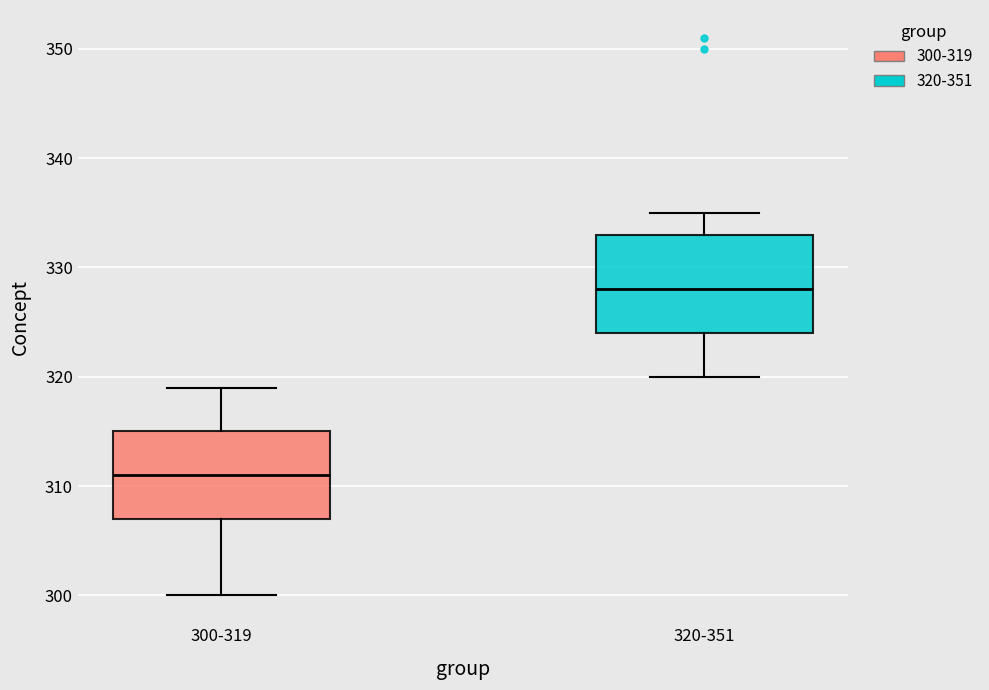

Where is the lower edge of the box for 320-351 on the y-axis? The values are not printed on the chart, so give them approximately, as read against the axis.

324